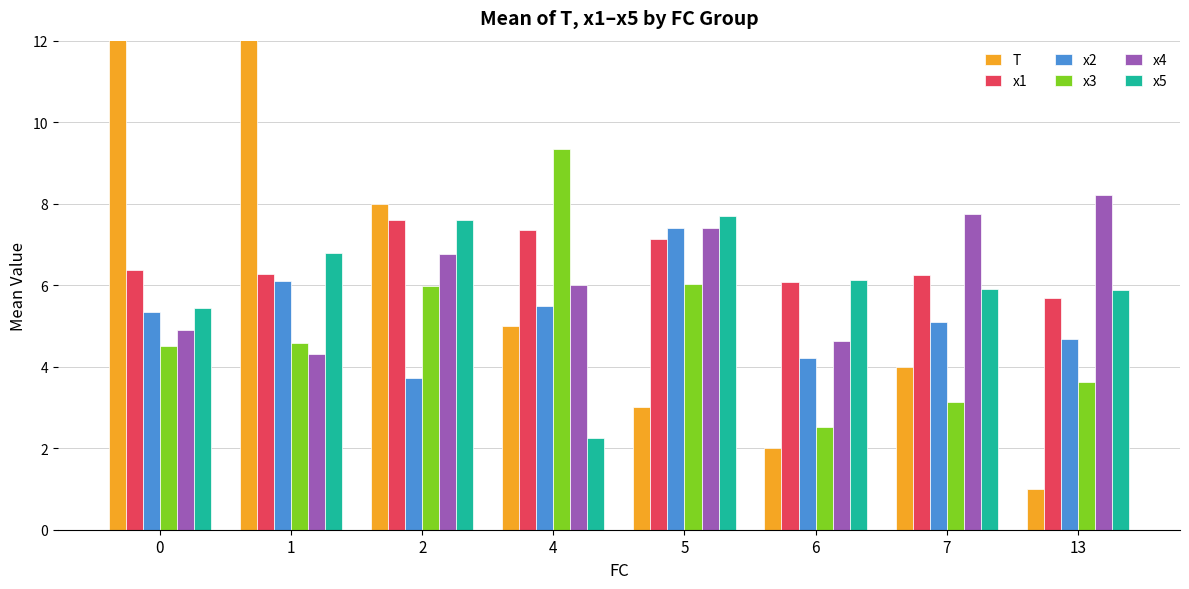

What is the value of the x4 bar at the 6th from the left?

4.6